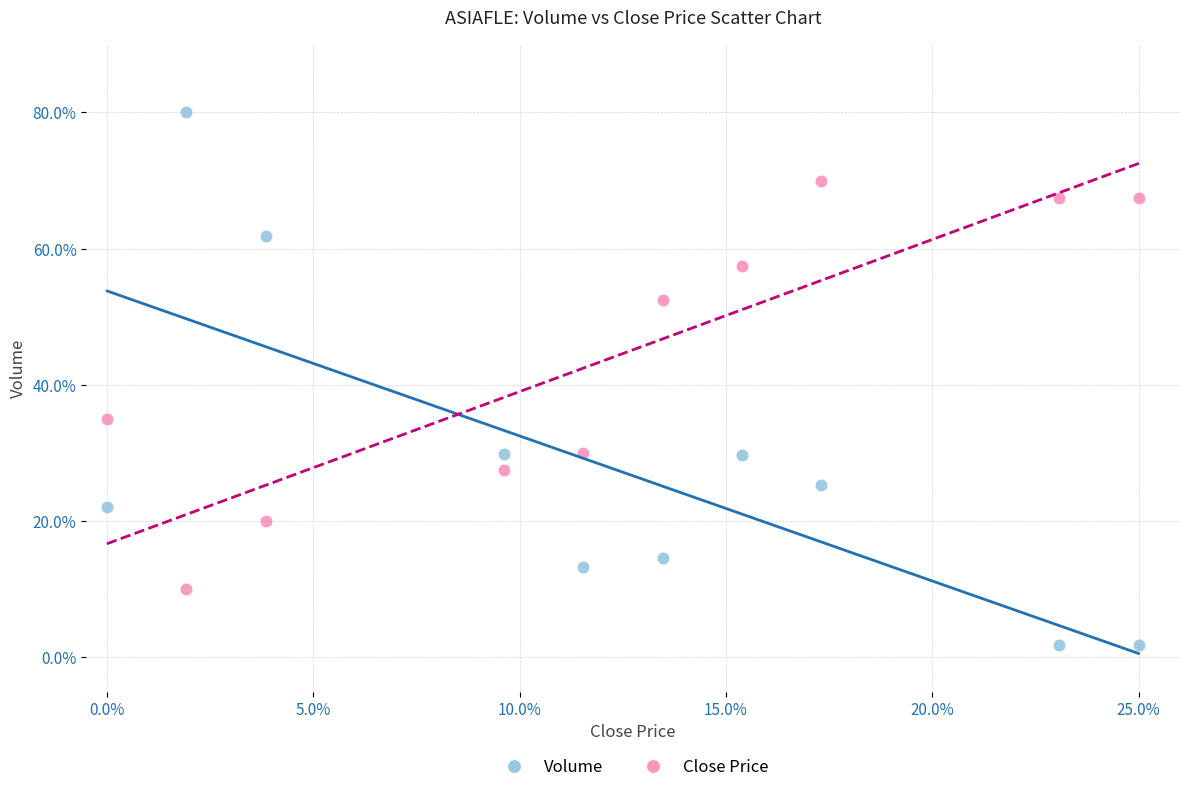

Across all data points, what is the range of X values (max minus min)?

25.0